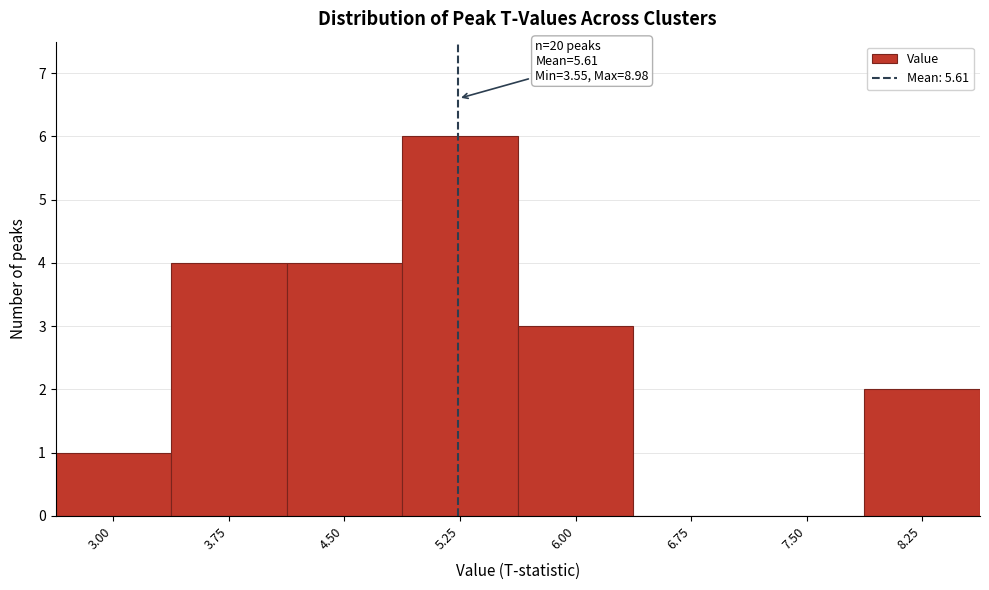

Reading right to left, transcribe all the data shown in this chart.

8.25=2	7.50=0	6.75=0	6.00=3	5.25=6	4.50=4	3.75=4	3.00=1